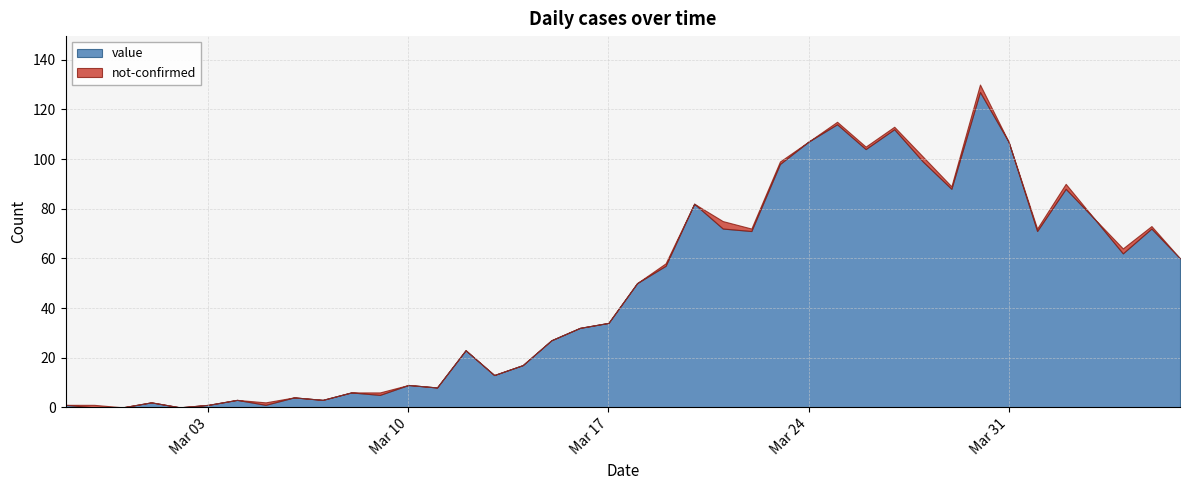

What are all the series names shown in the legend?

value, not-confirmed